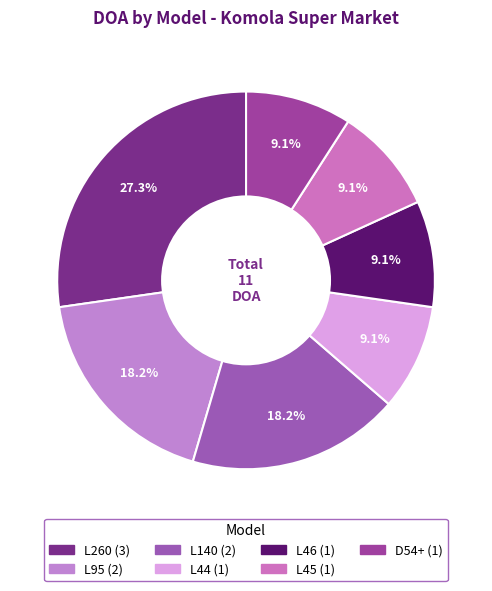

To the nearest percent, what percentage of the pie is L140?

18%